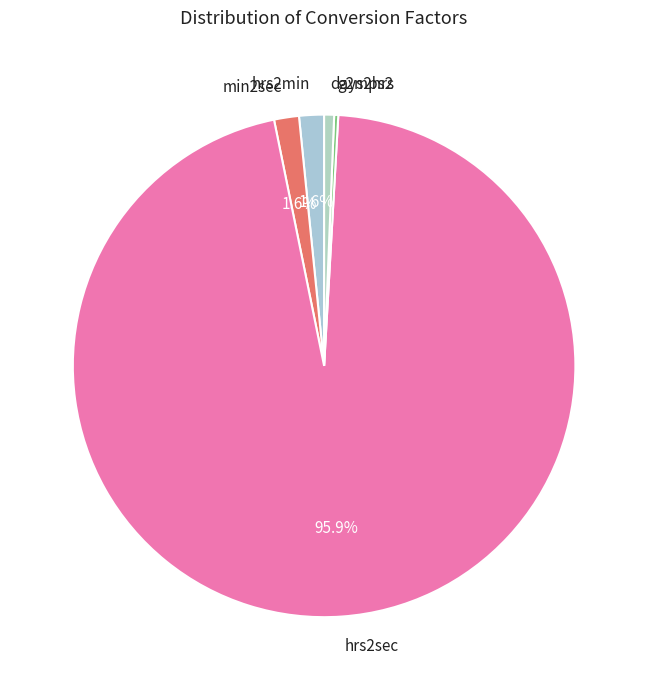

What percentage do min2sec and hrs2min together represent?

3.2%